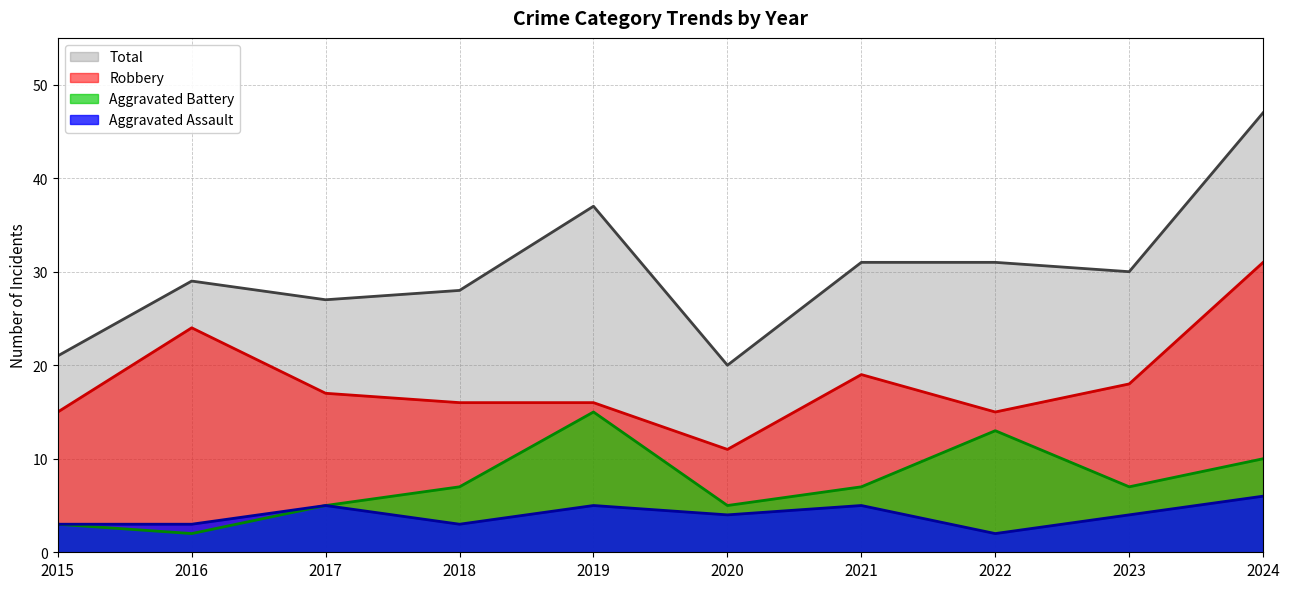

Where is the first local minimum for Robbery?

2020